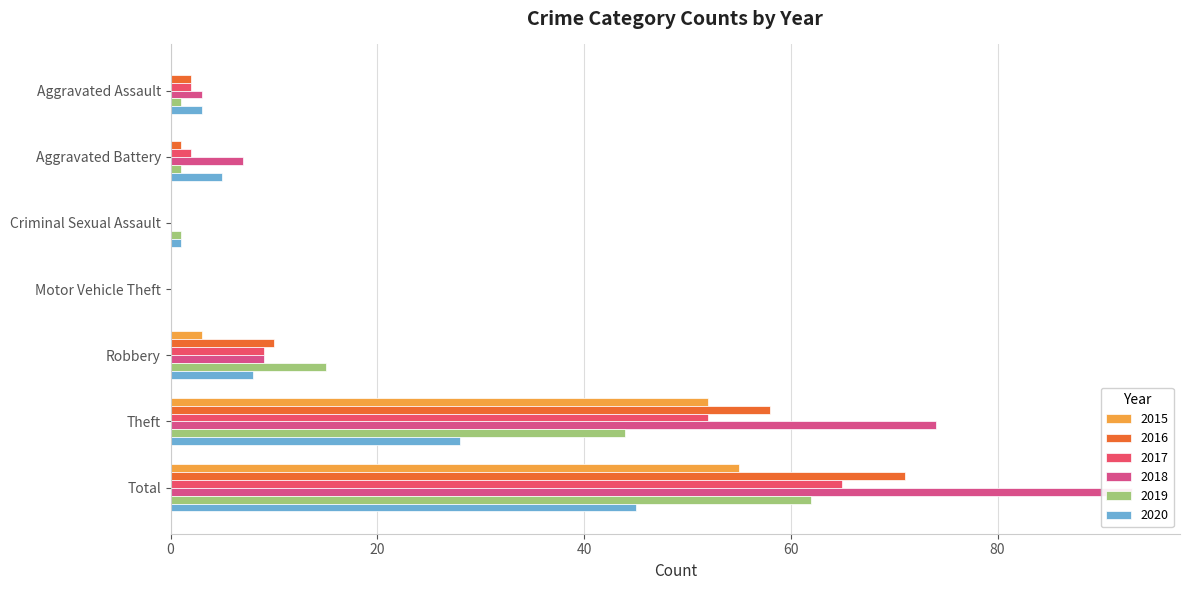

How many bars are there in total?

42